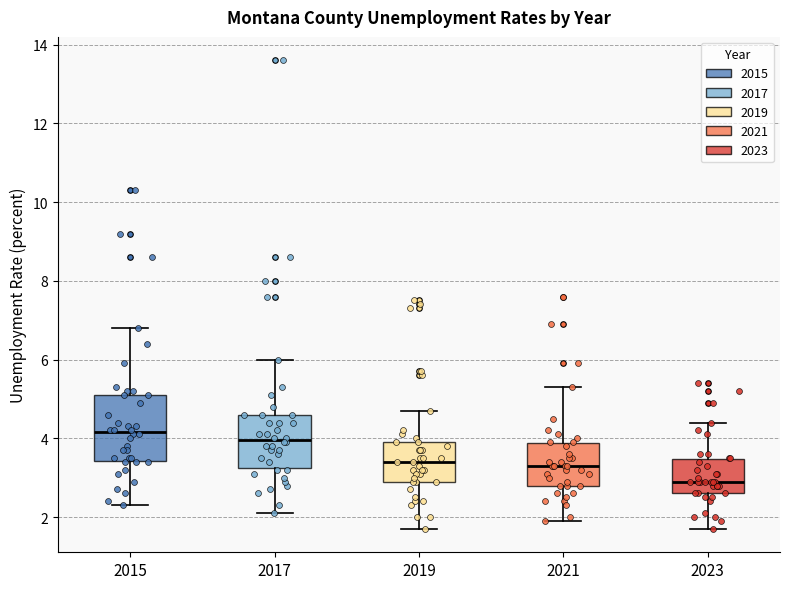

Reading left to right, transcribe this box plot: for each box, give where its median line is, the range the box spans, and where its two whiskers end, as read against the y-axis. The values are not printed on the chart, so give them approximately, as read against the axis.

2015: median 4.2, box 3.4 to 5.2, whiskers 2.4 to 6.8
2017: median 4.0, box 3.2 to 4.6, whiskers 2.2 to 6.0
2019: median 3.4, box 3.0 to 4.0, whiskers 1.8 to 4.8
2021: median 3.4, box 2.8 to 3.8, whiskers 2.0 to 5.4
2023: median 3.0, box 2.6 to 3.4, whiskers 1.8 to 4.4